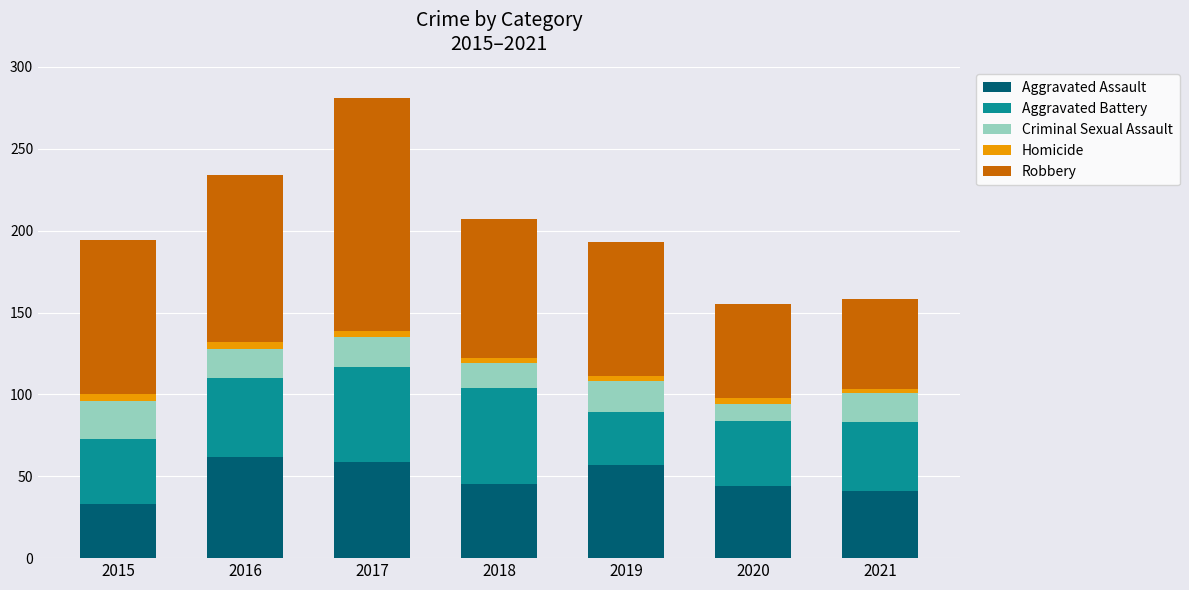

What is the lowest value of the Aggravated Assault series?

33